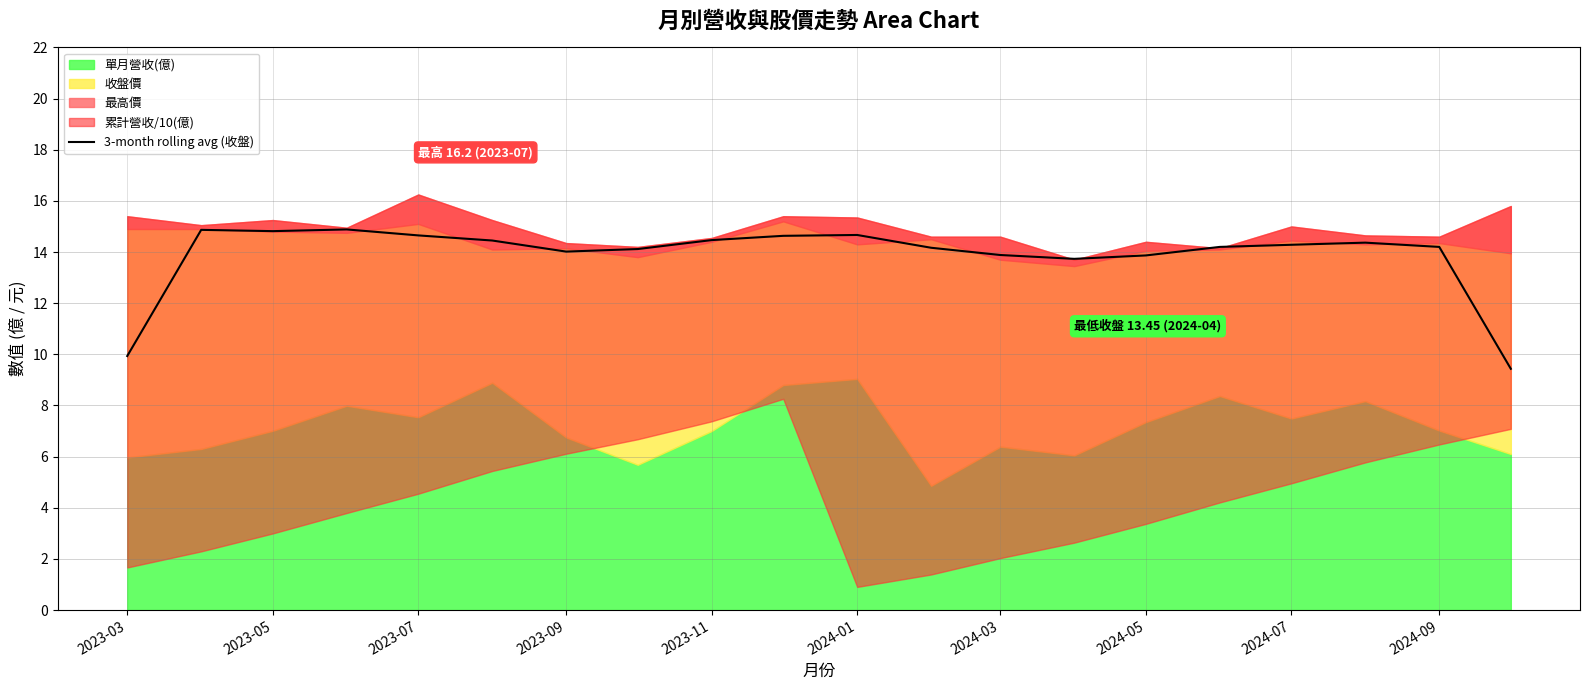

True or false: 3-month rolling avg (收盤) has a value of 20.5 at 2023-09.

False